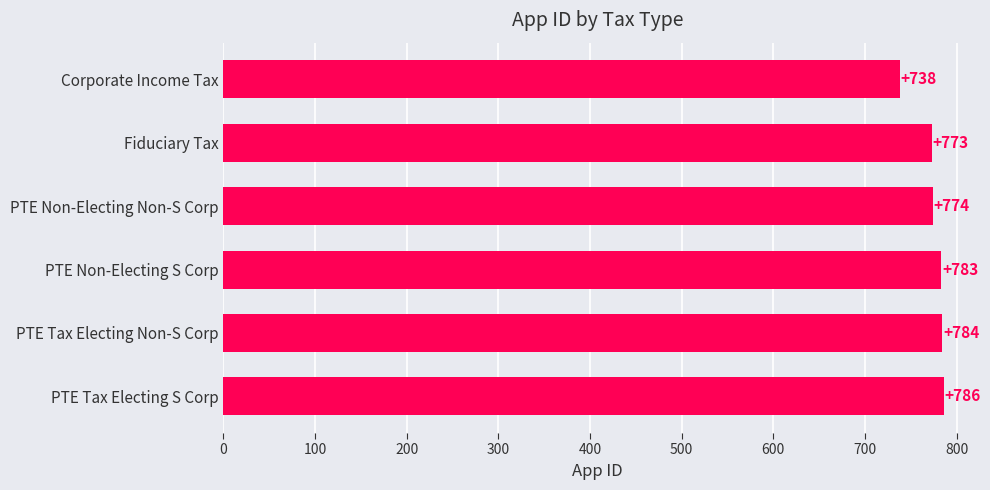

What is the difference between the second highest and minimum values?

46